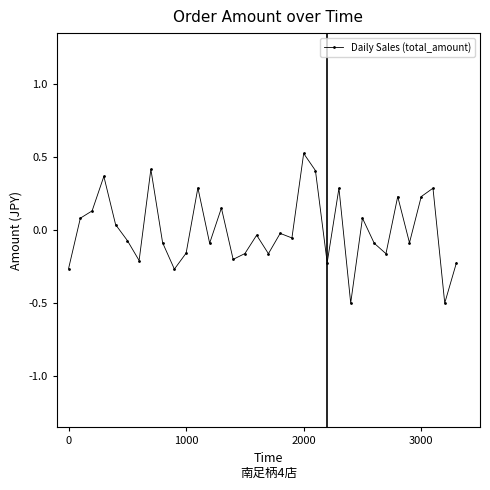

How many values are below 0?

20